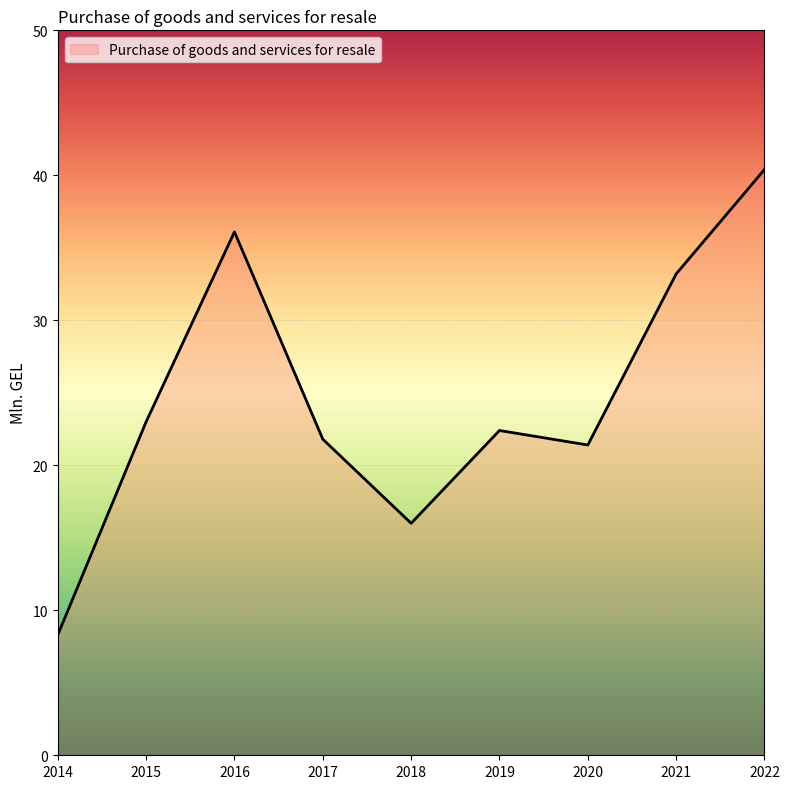

What value does the data have at 2015?

23.0